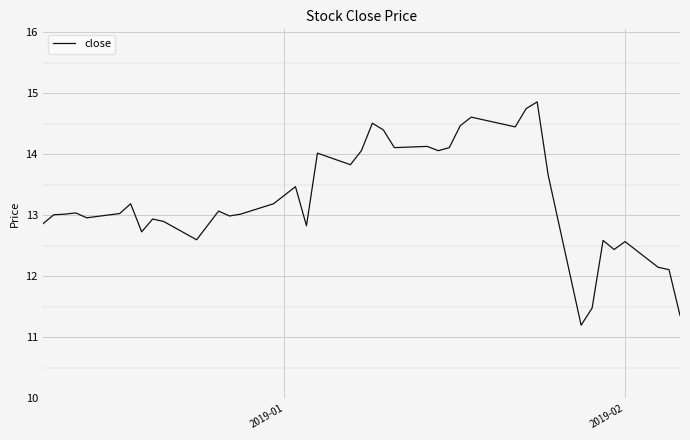

What is the greatest value displayed?

14.9